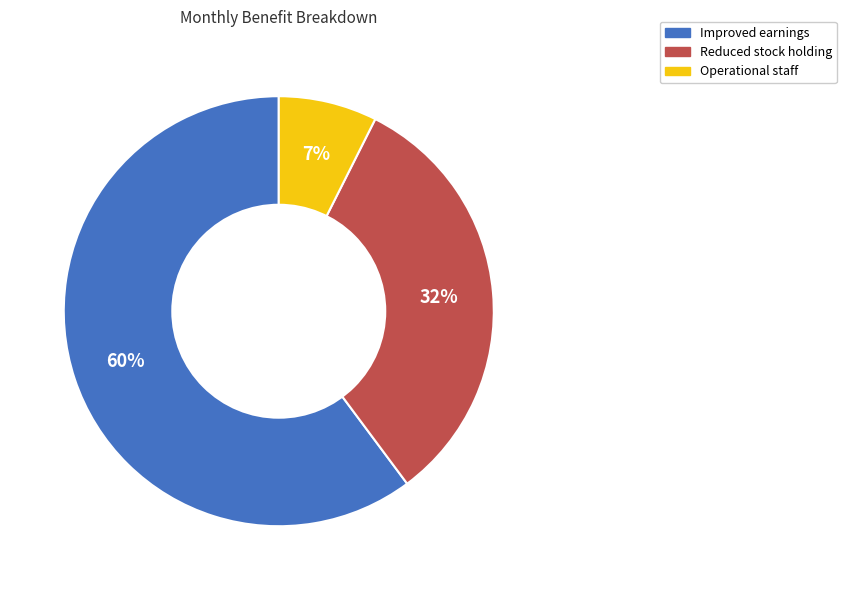

Rank the categories by value from highest to lowest.

Improved earnings, Reduced stock holding, Operational staff